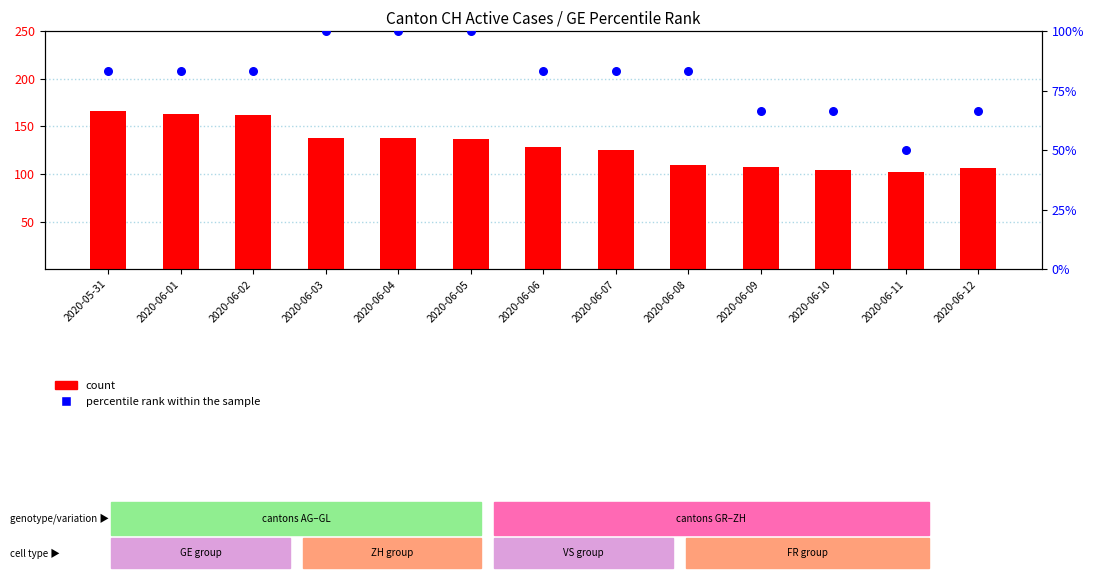

At how many categories does at least one series exceed 115?

8